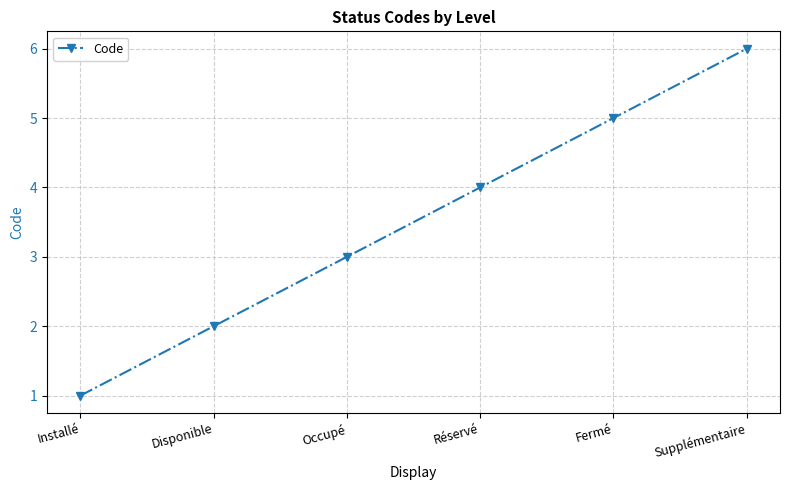

Which label corresponds to the smallest value in the chart?

Installé